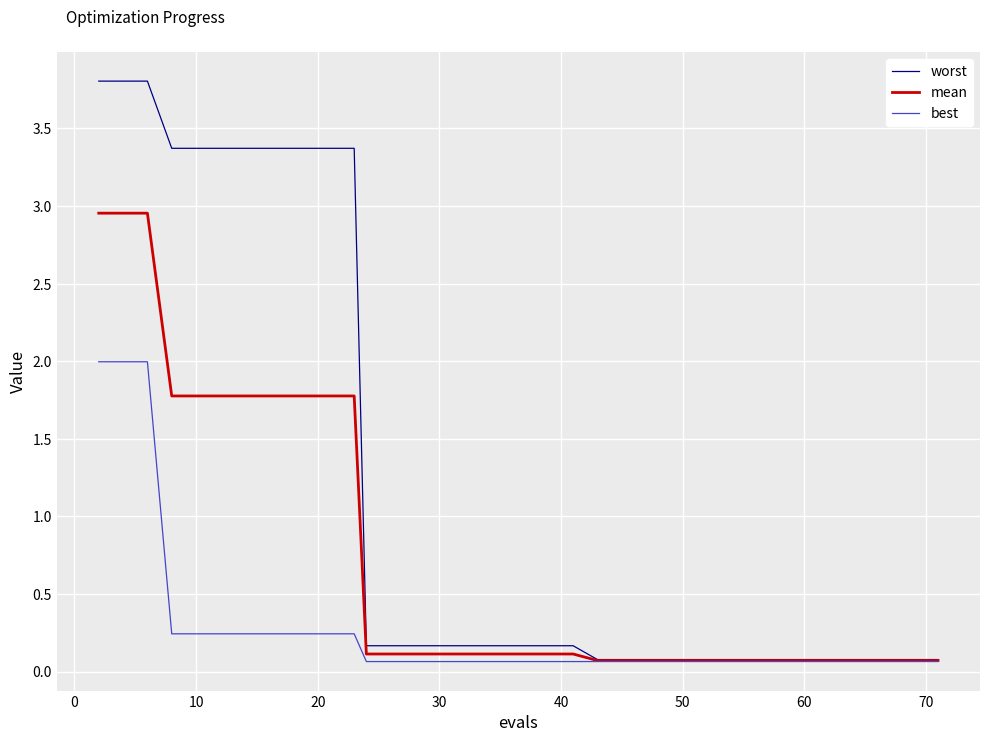

Which series has the largest range (max minus min)?

worst